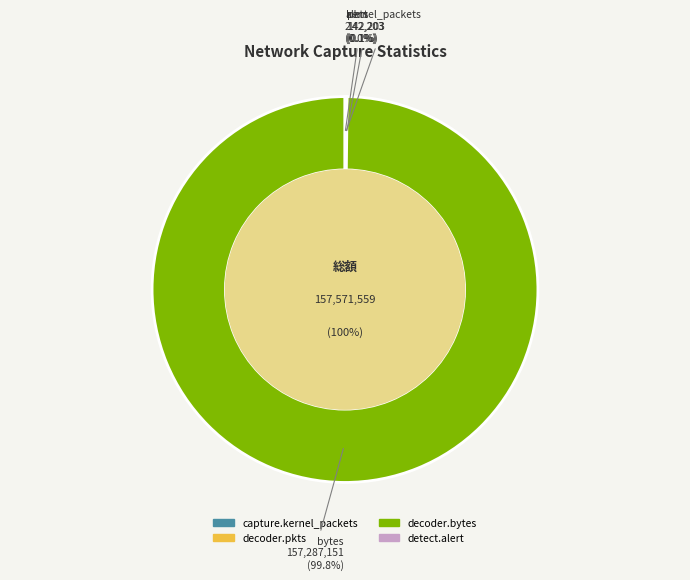

What percentage is NOT represented by decoder.bytes?

0.2%